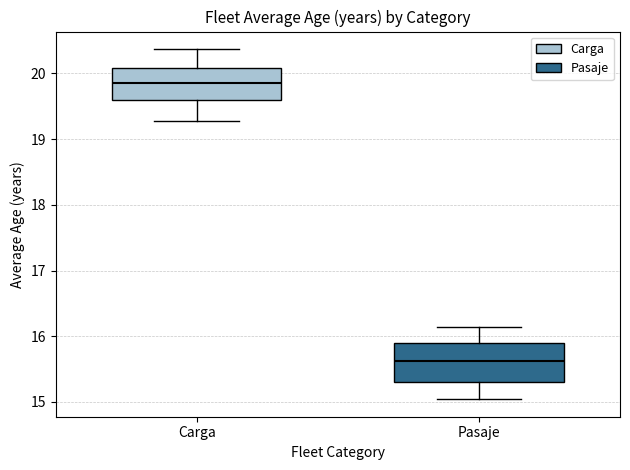

Which box has the lowest median line?

Pasaje